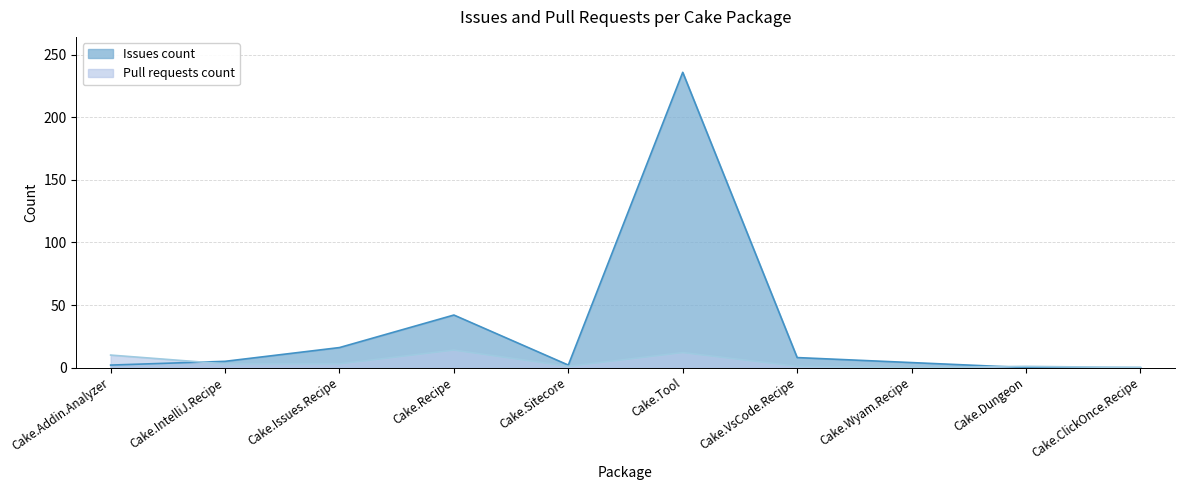

Reading right to left, list all the values displayed in this chart.

Issues count: Cake.ClickOnce.Recipe=0	Cake.Dungeon=0	Cake.Wyam.Recipe=4	Cake.VsCode.Recipe=8	Cake.Tool=236	Cake.Sitecore=2	Cake.Recipe=42	Cake.Issues.Recipe=16	Cake.IntelliJ.Recipe=5	Cake.Addin.Analyzer=2
Pull requests count: Cake.ClickOnce.Recipe=0	Cake.Dungeon=1	Cake.Wyam.Recipe=0	Cake.VsCode.Recipe=1	Cake.Tool=12	Cake.Sitecore=1	Cake.Recipe=14	Cake.Issues.Recipe=3	Cake.IntelliJ.Recipe=3	Cake.Addin.Analyzer=10